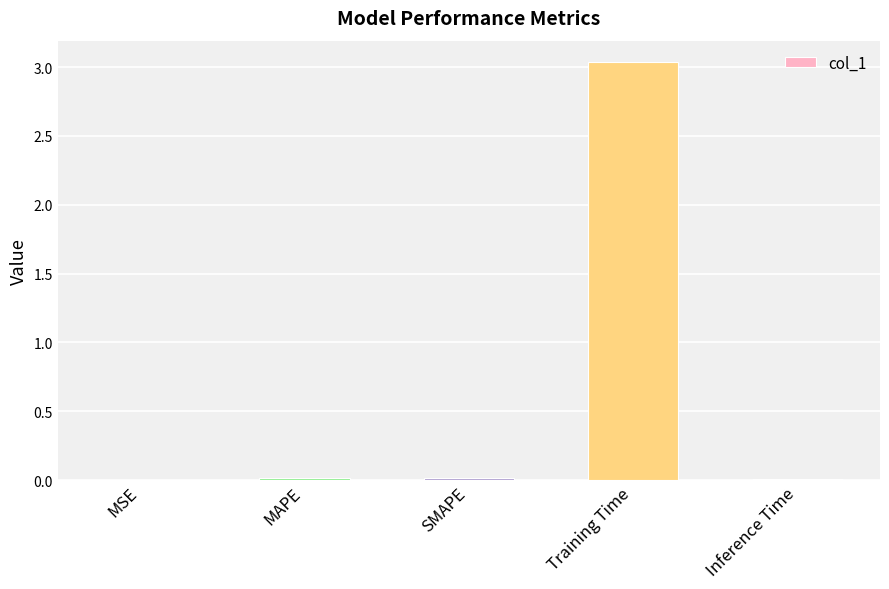

True or false: the data shows 0.0 at SMAPE.

True